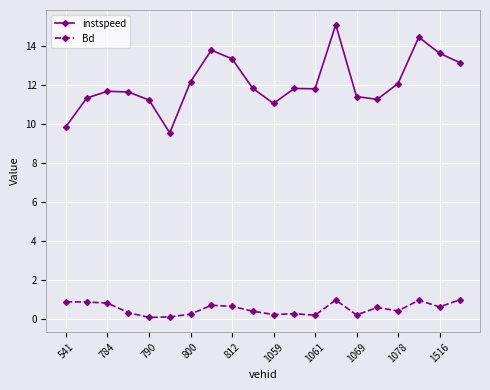

How many categories are shown in the chart?

20